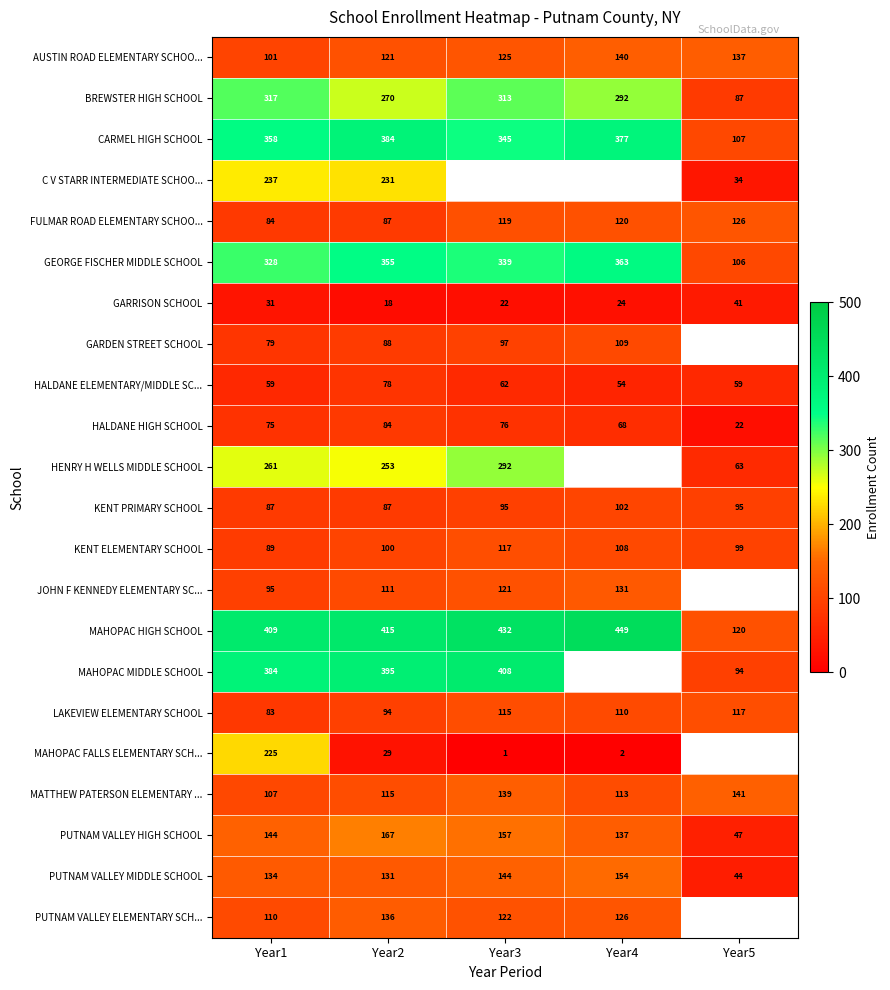

Rank the categories by MAHOPAC HIGH SCHOOL value from highest to lowest.

Year4, Year3, Year2, Year1, Year5